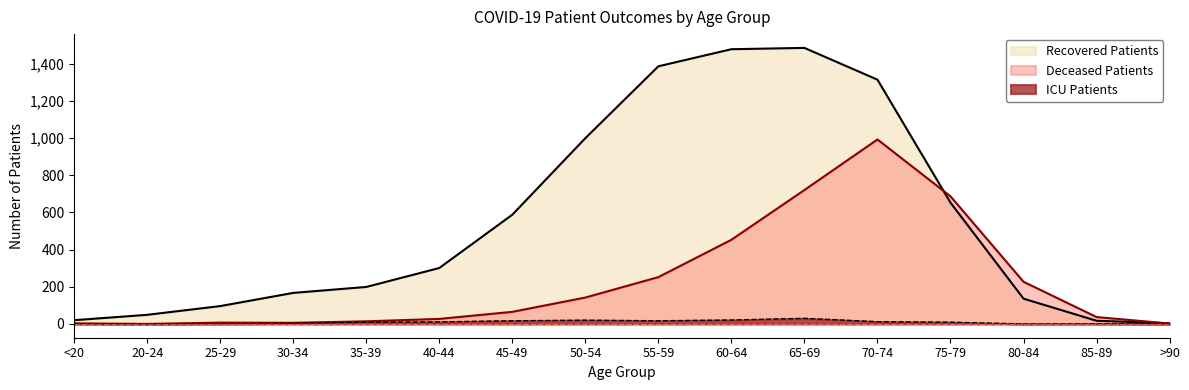

Which has a higher value, 60-64 or >90?

60-64